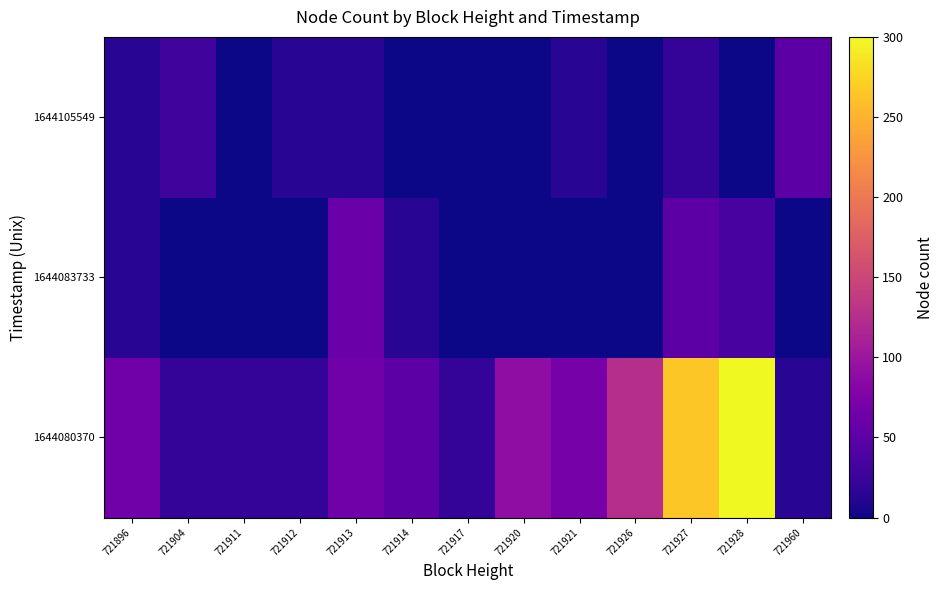

Reading right to left, list all the values displayed in this chart.

1644080370: 721960=15	721928=315	721927=265	721926=125	721921=70	721920=90	721917=20	721914=50	721913=65	721912=20	721911=20	721904=20	721896=65
1644083733: 721960=0	721928=35	721927=50	721926=0	721921=0	721920=0	721917=0	721914=15	721913=60	721912=0	721911=0	721904=0	721896=15
1644105549: 721960=50	721928=0	721927=20	721926=0	721921=15	721920=0	721917=0	721914=0	721913=15	721912=15	721911=0	721904=30	721896=15